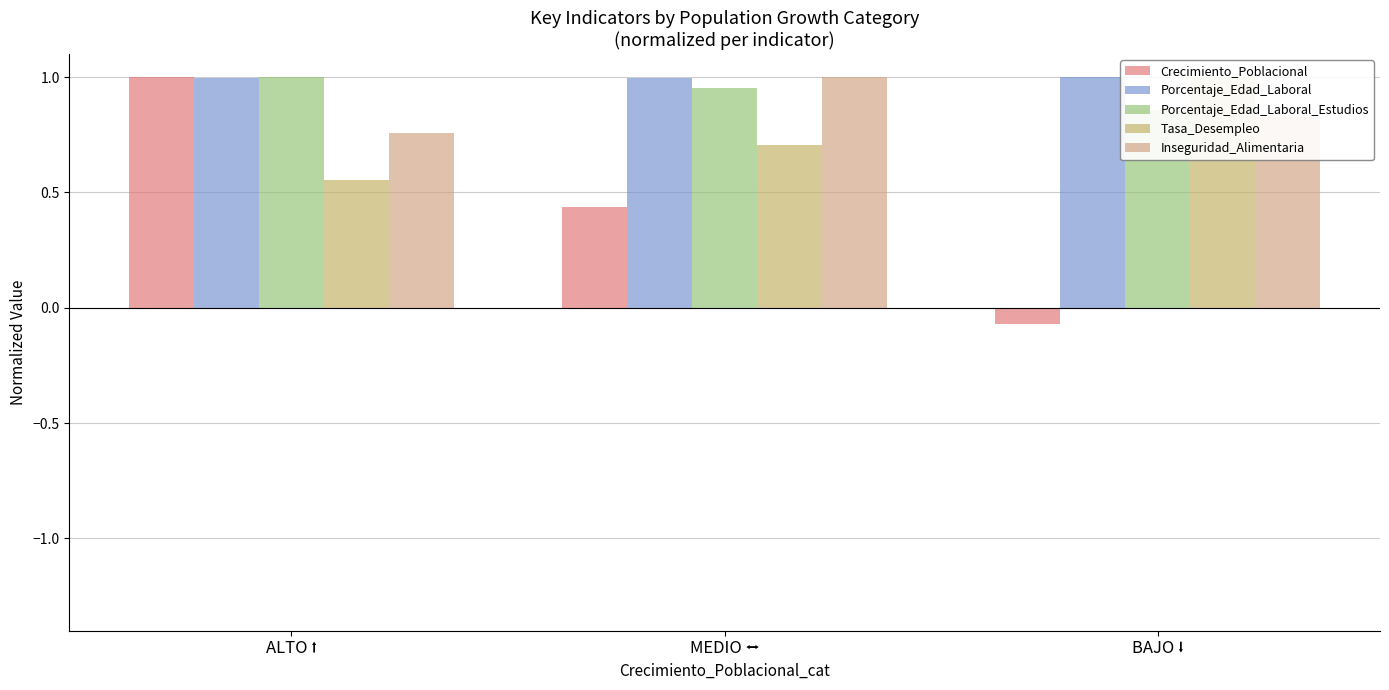

Which label corresponds to the largest value in the chart?

ALTO ⭡